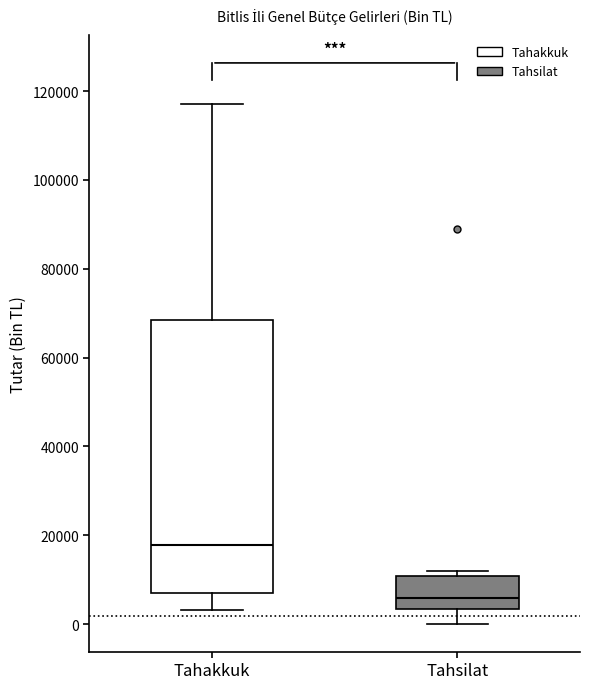

Which box's median line is the highest?

Tahakkuk